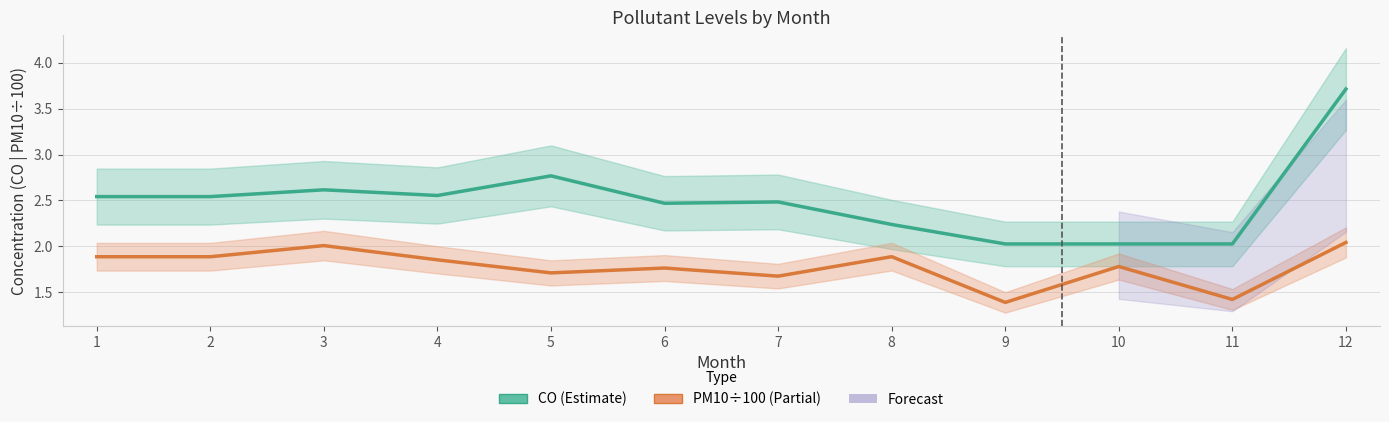

Is the value of CO at 7 greater than the value of PM10 (÷100) at 12?

Yes